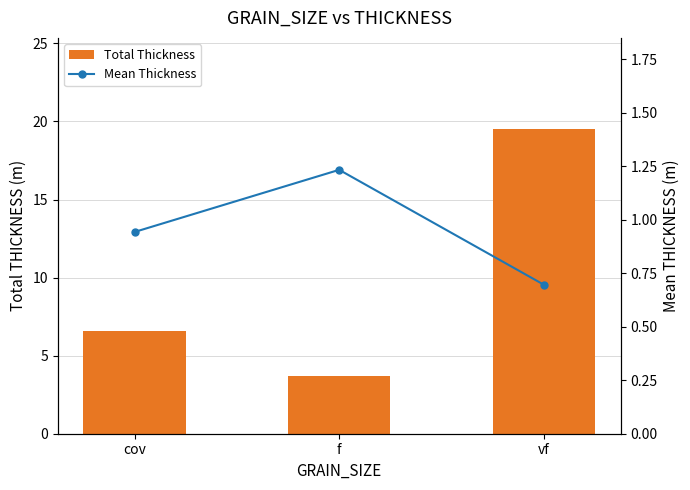

Reading left to right, extract all data points from this chart.

Total Thickness: cov=6.6	f=3.7	vf=19.5
Mean Thickness: cov=0.9	f=1.2	vf=0.7